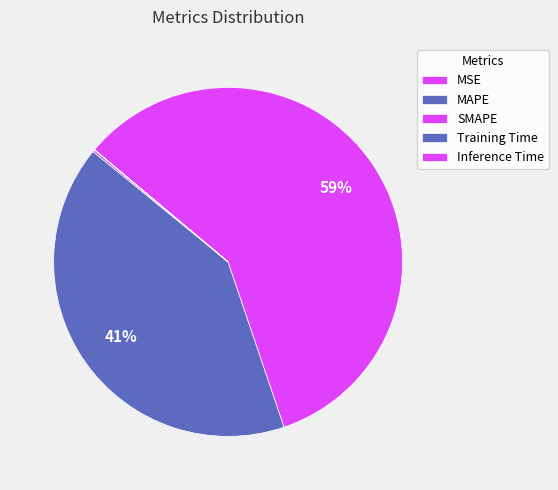

How many slices are in this pie chart?

5